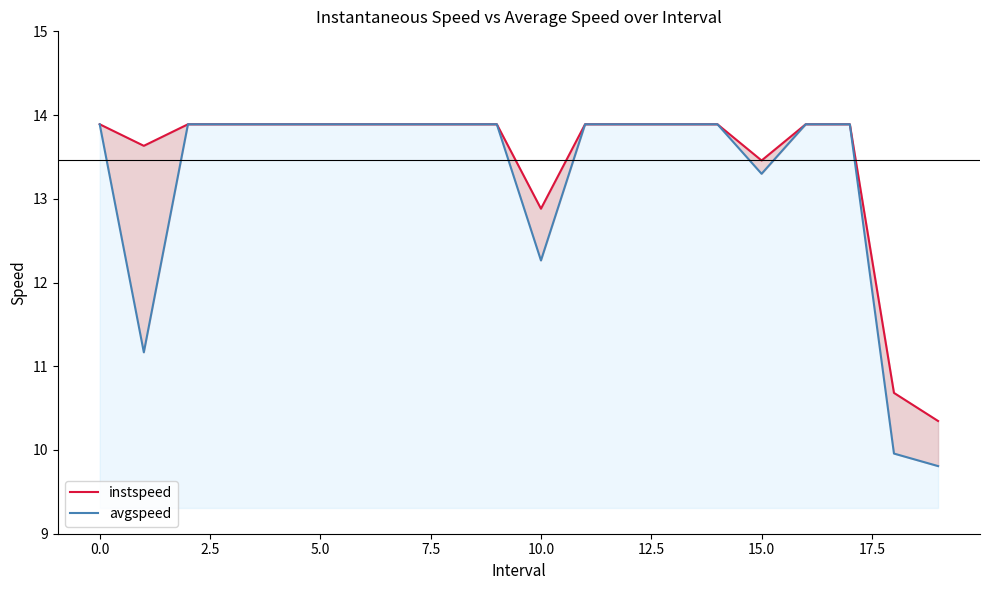

How many values in the avgspeed series exceed 13?

16